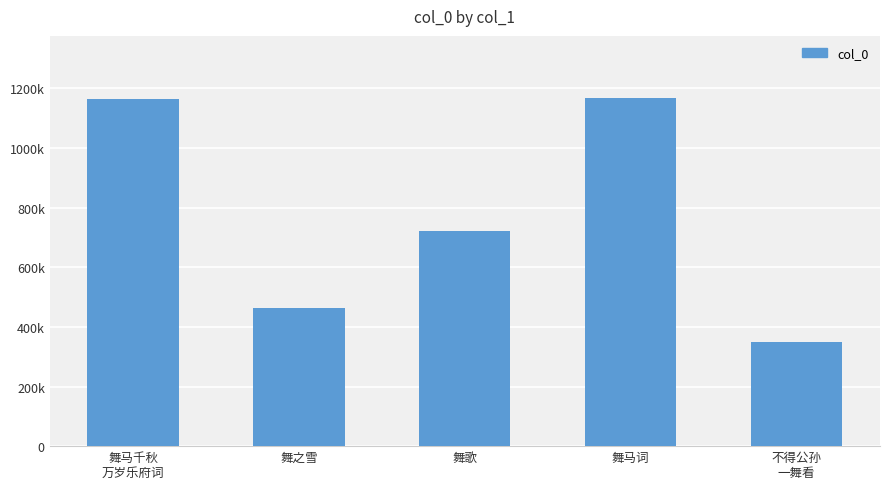

Read the value at 不得公孙
一舞看.

348000